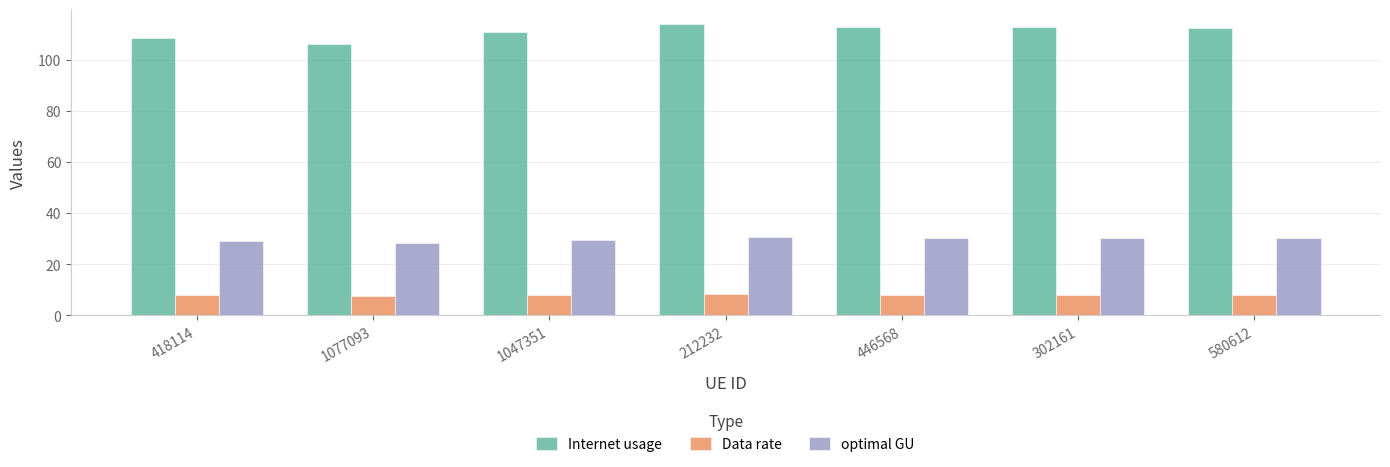

Count the number of data series in this chart.

3